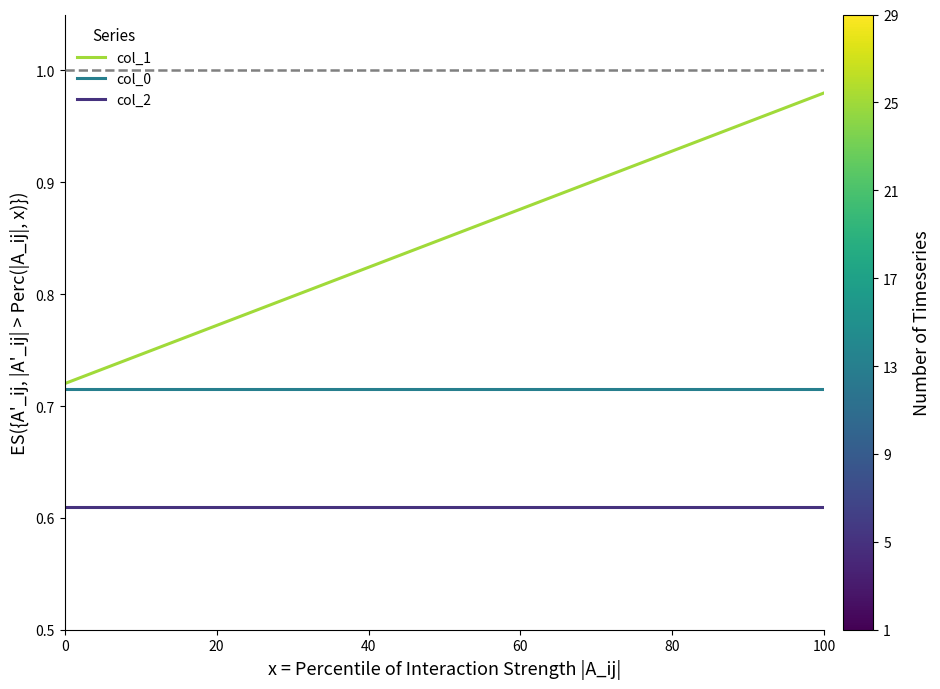

True or false: col_2 and col_0 cross at least once.

False